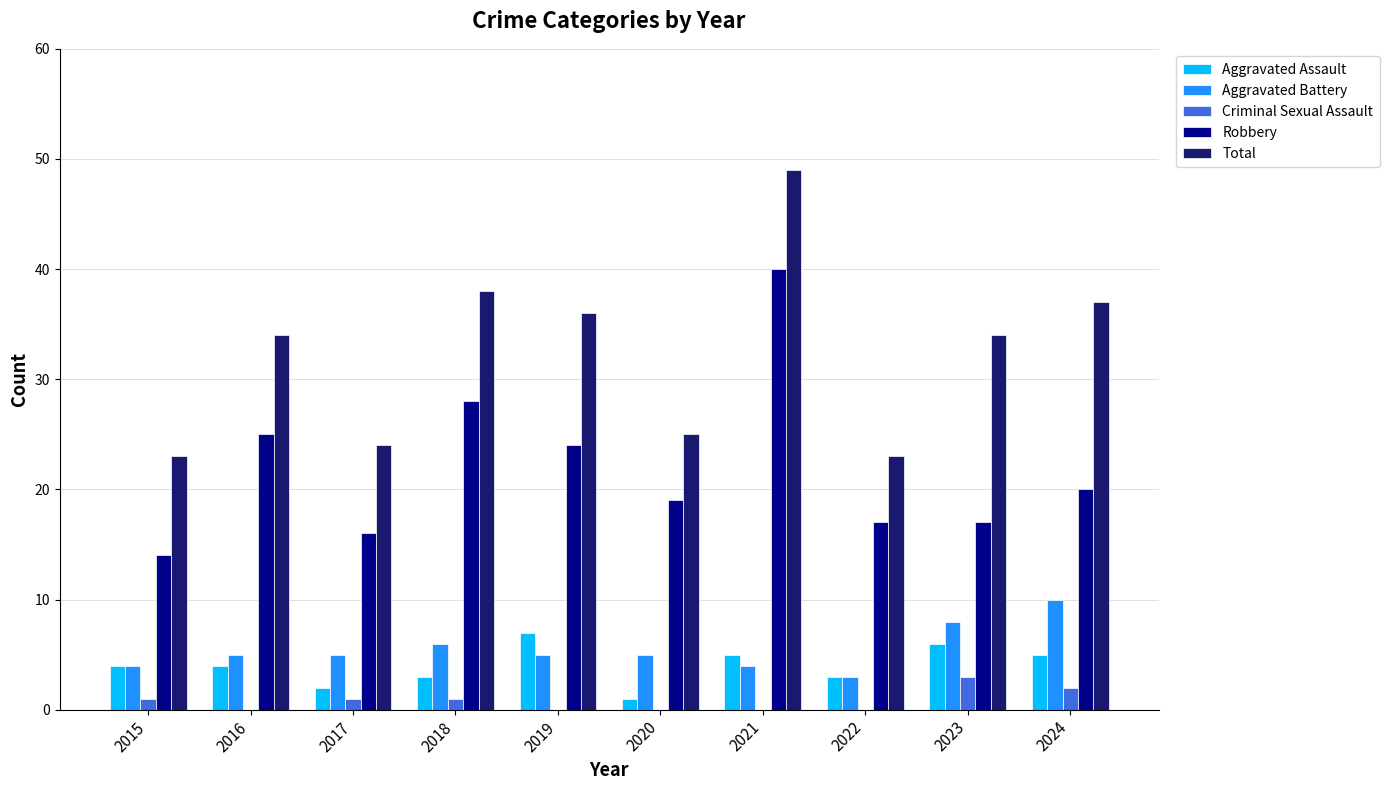

Reading left to right, what are all the values shown in this chart?

Aggravated Assault: 4	4	2	3	7	1	5	3	6	5
Aggravated Battery: 4	5	5	6	5	5	4	3	8	10
Criminal Sexual Assault: 1	0	1	1	0	0	0	0	3	2
Robbery: 14	25	16	28	24	19	40	17	17	20
Total: 23	34	24	38	36	25	49	23	34	37